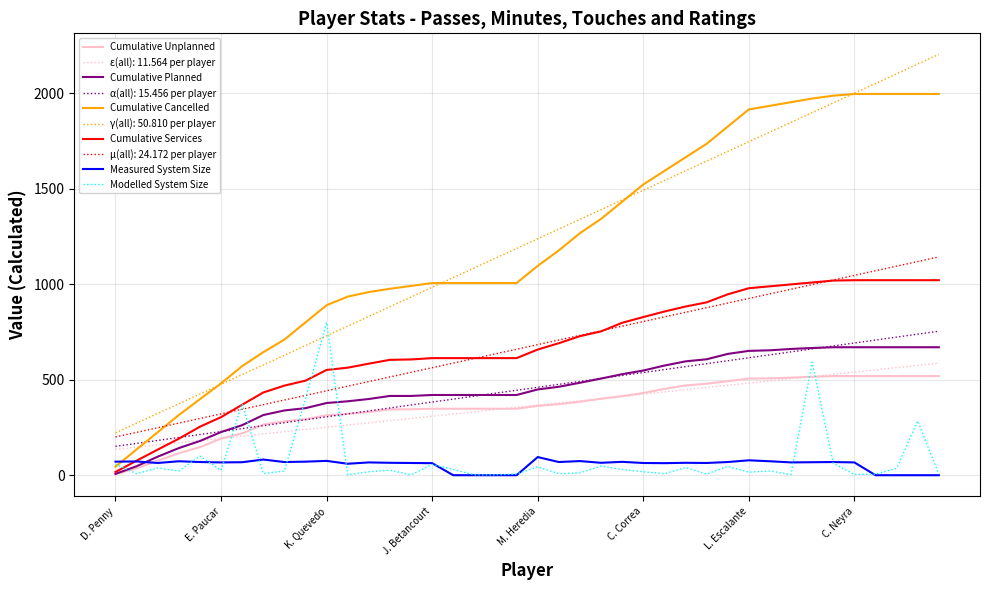

What is the greatest value displayed?

2203.3